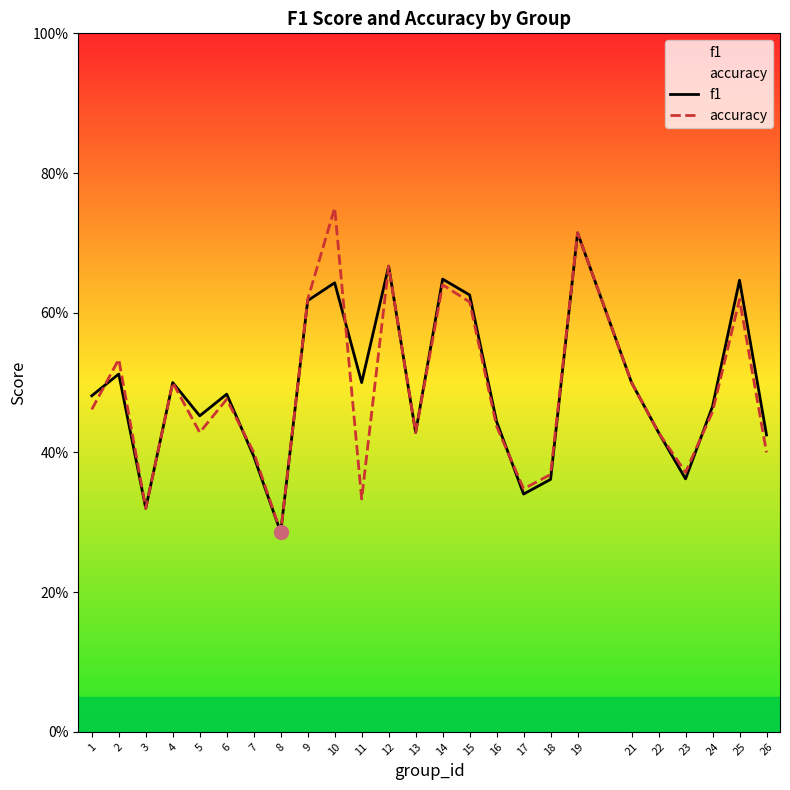

Which label corresponds to the smallest value in the chart?

8